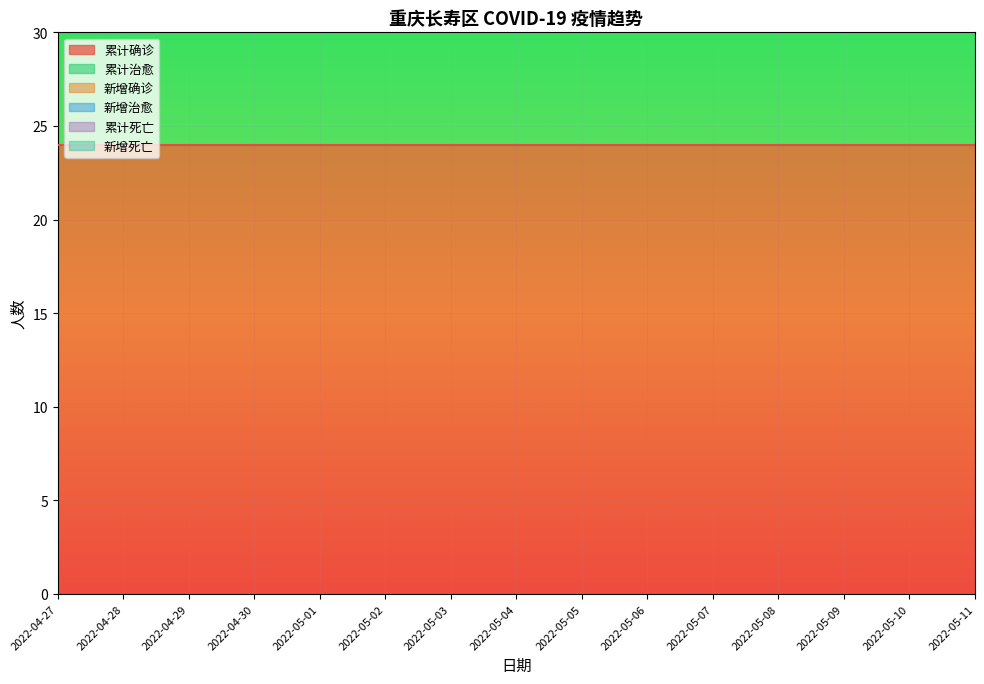

True or false: 累计治愈 has more than 0 points higher than both neighbors.

False